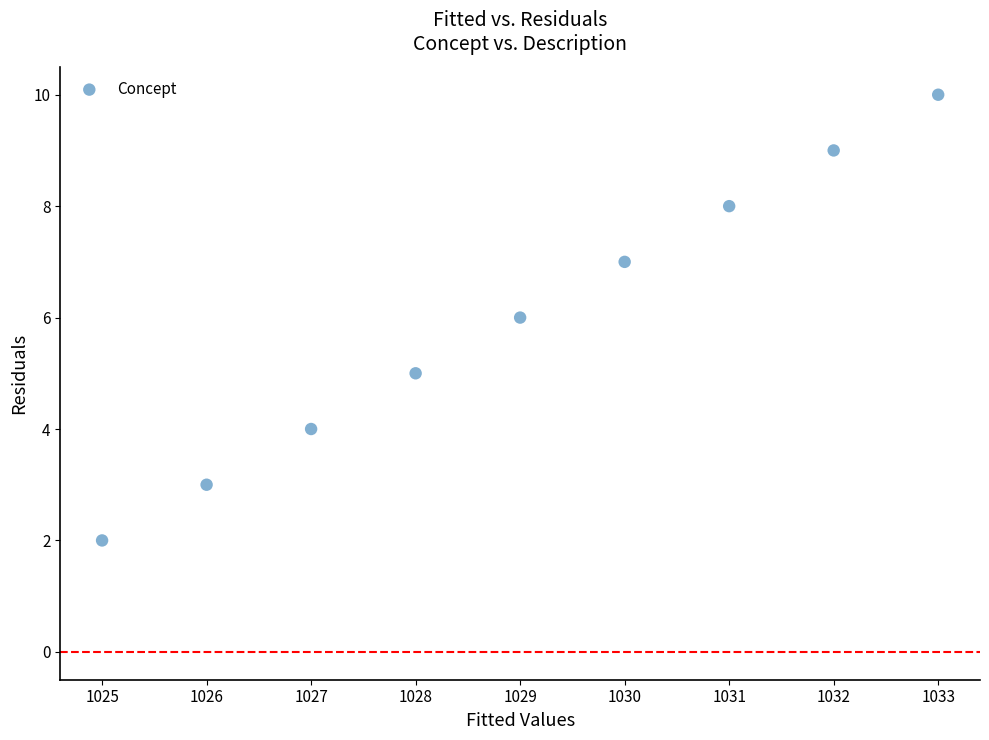

What is the average X value?

1029